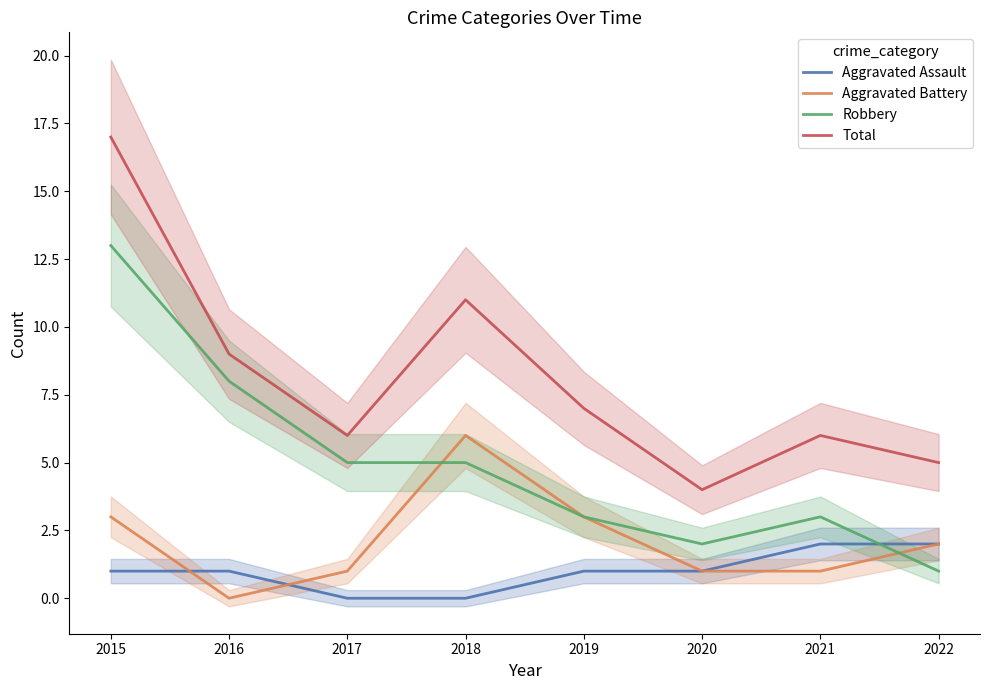

Reading left to right, what are all the values shown in this chart?

Aggravated Assault: 1	1	0	0	1	1	2	2
Aggravated Battery: 3	0	1	6	3	1	1	2
Robbery: 13	8	5	5	3	2	3	1
Total: 17	9	6	11	7	4	6	5